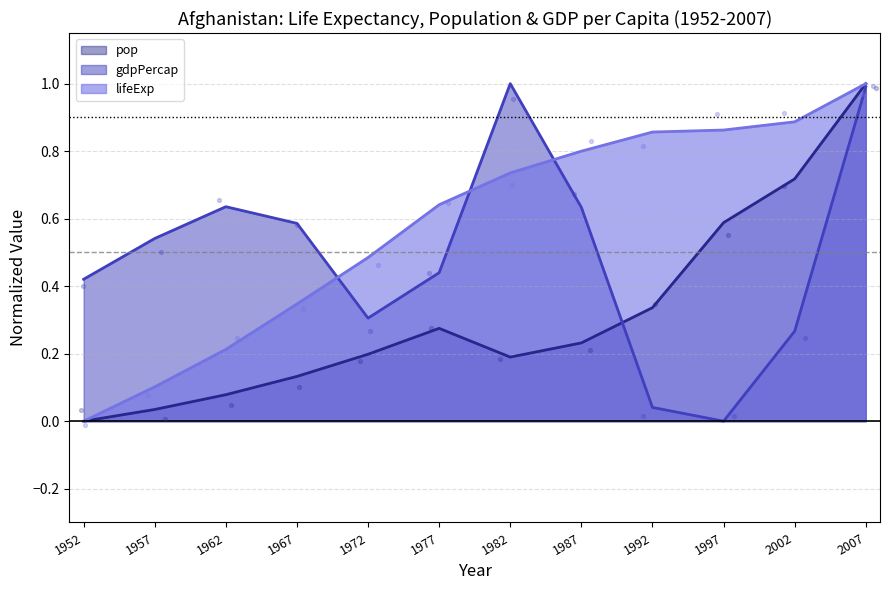

Which series has the largest Y range (max minus min)?

lifeExp